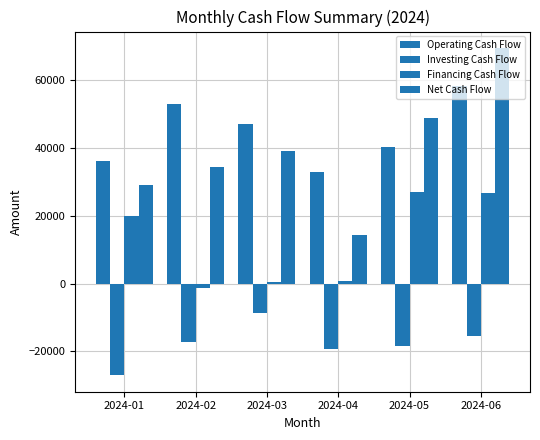

Are the bars grouped side by side (vs. stacked)?

Yes